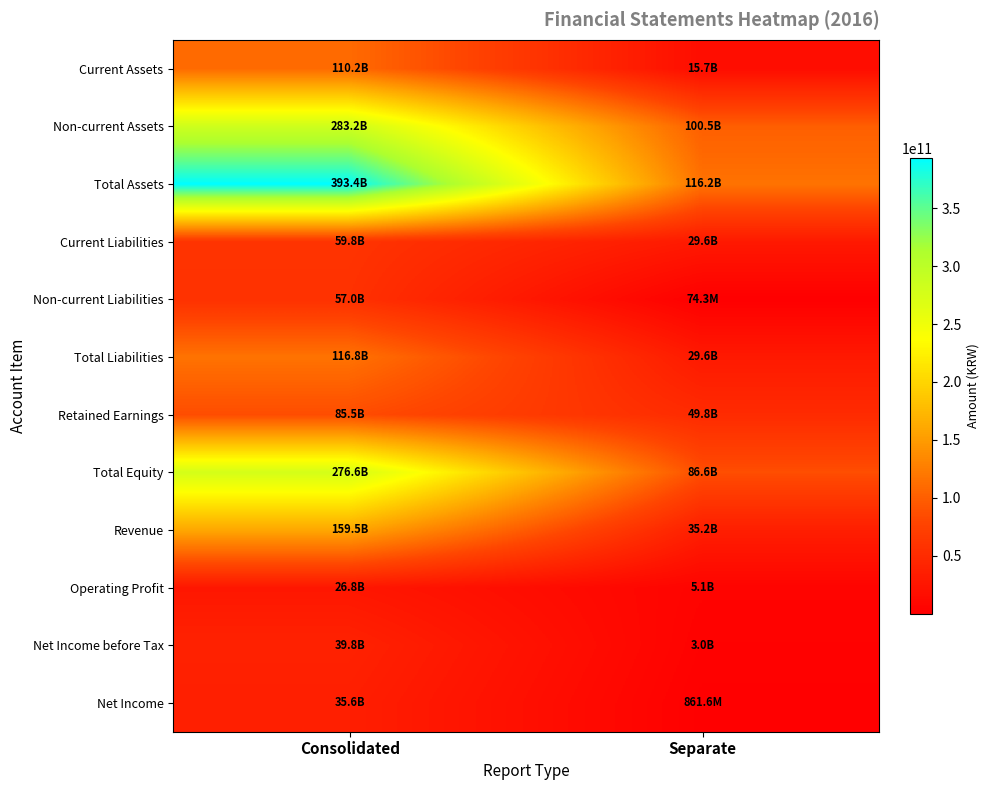

Between Separate and Consolidated, which is larger?

Consolidated